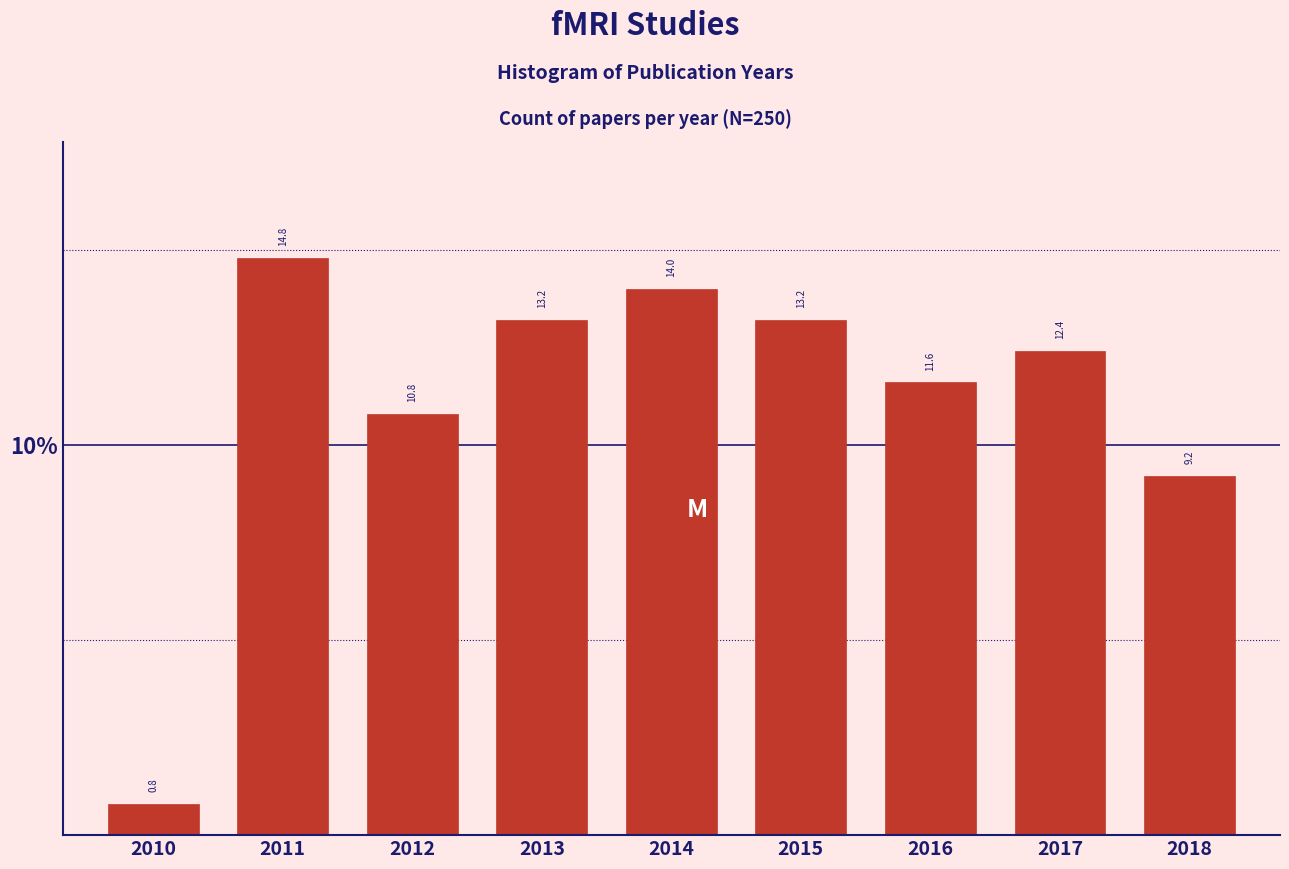

Reading right to left, list all the values displayed in this chart.

9.2	12.4	11.6	13.2	14.0	13.2	10.8	14.8	0.8